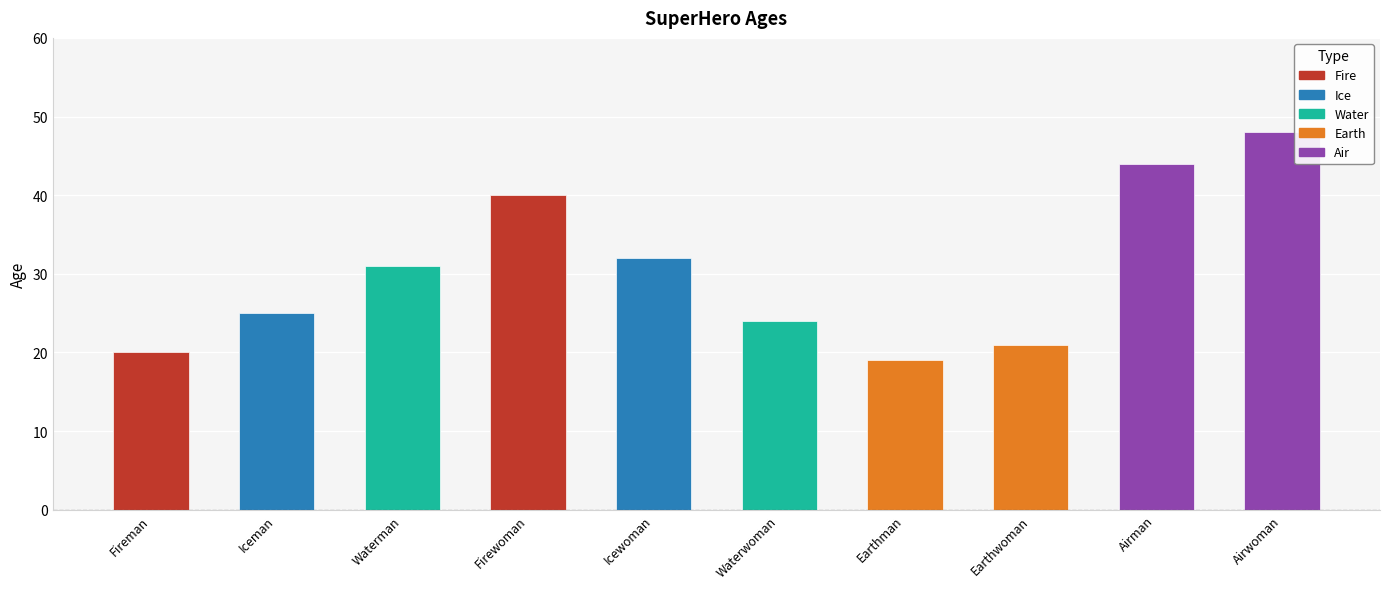

What is the ratio of the value at Waterman to the value at Fireman?

1.6